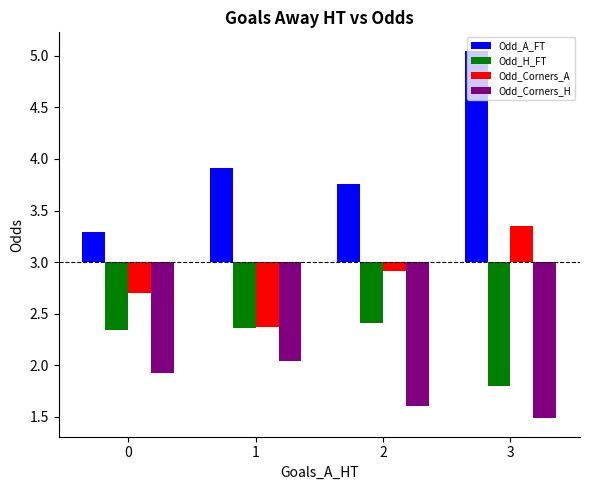

Are the bars horizontal?

No